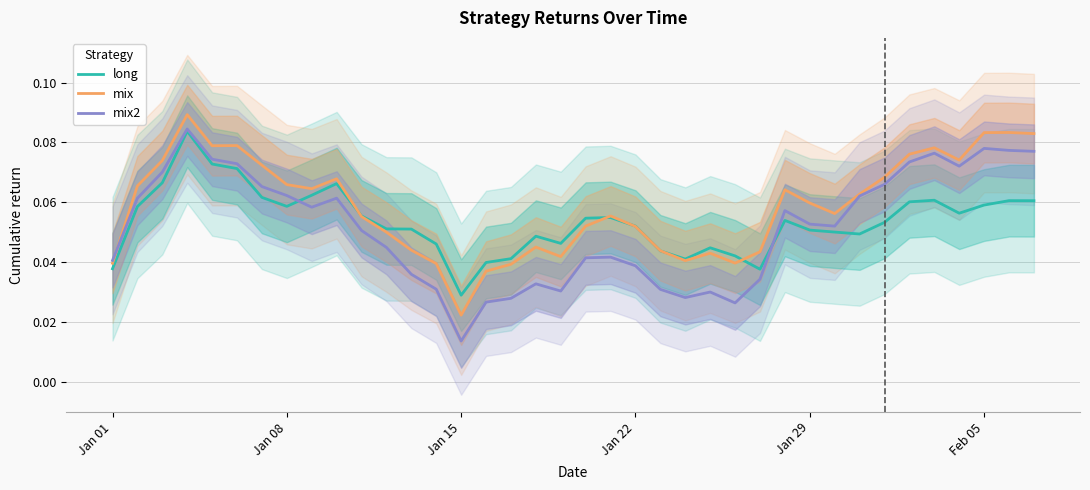

At which label does mix reach its minimum?

Jan 15